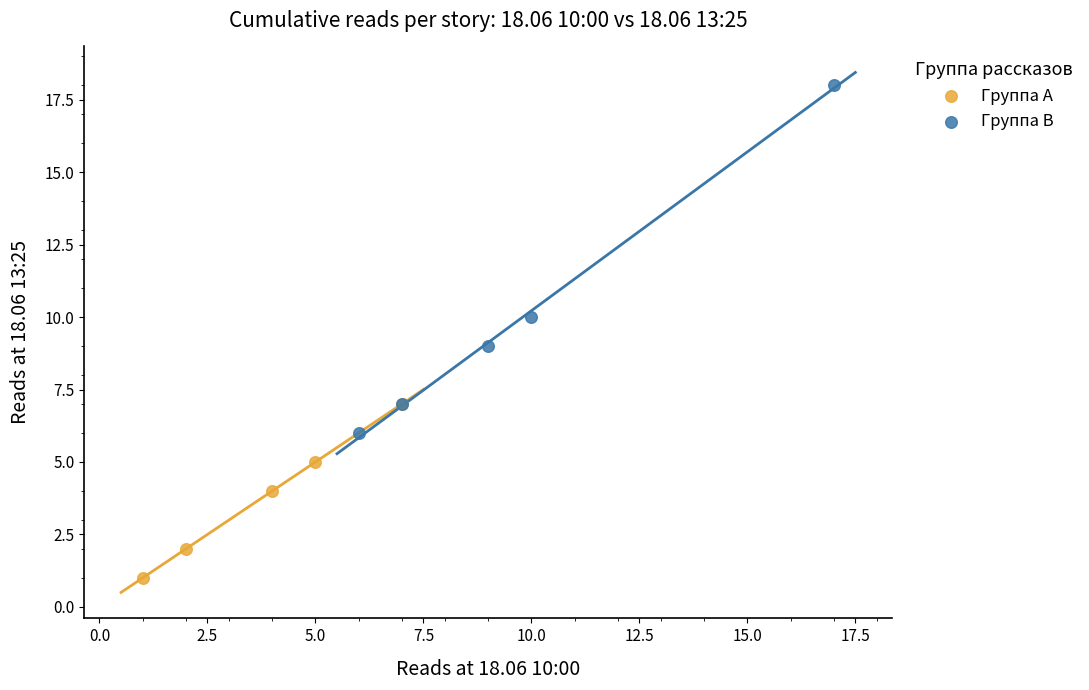

Which series contains the lowest Y value?

Группа A